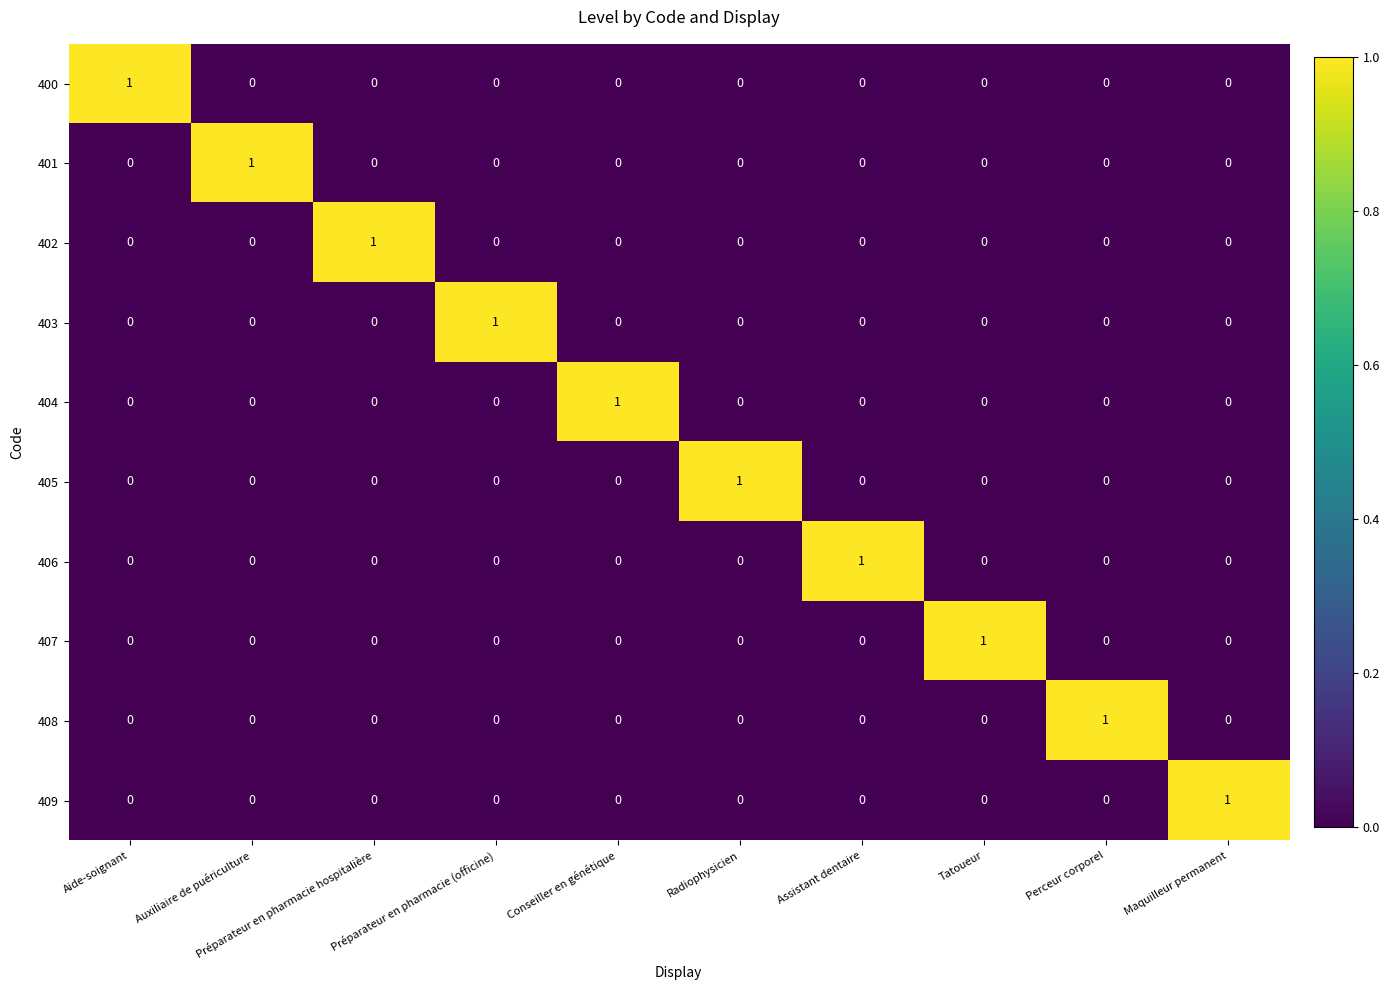

Count the 409 values in the range 0 to 1.

10